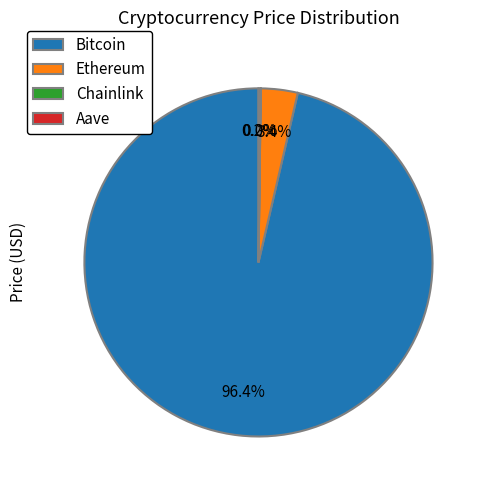

To the nearest percent, what percentage of the pie is Ethereum?

3%